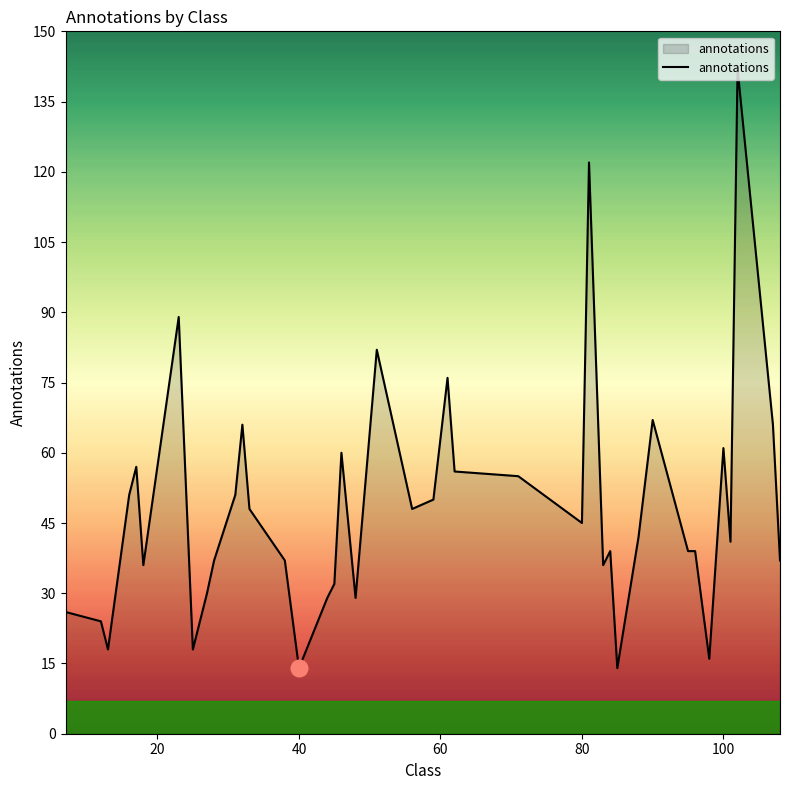

What is the smallest value displayed?

14